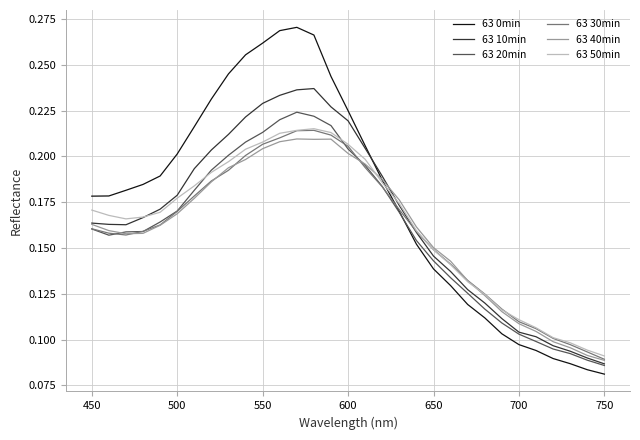

Which series has the largest total across all categories?

63 0min